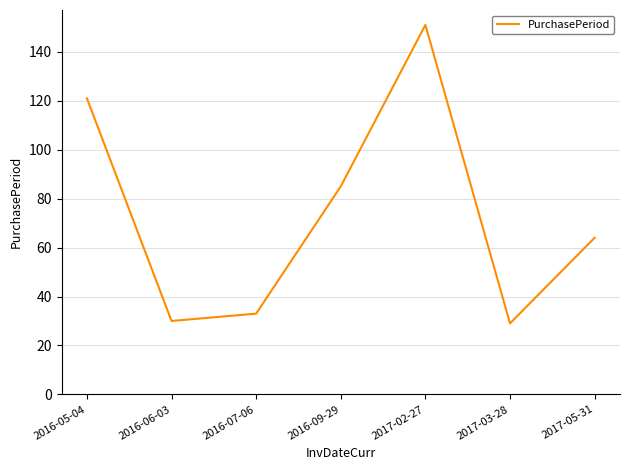

Between 2016-06-03 and 2016-05-04, which is larger?

2016-05-04